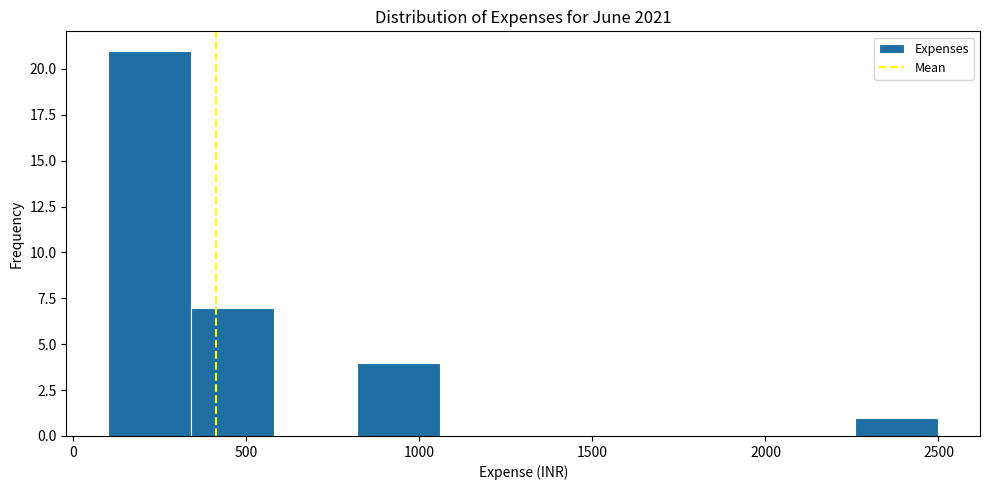

Reading left to right, transcribe this chart: for each bar, give the range it covers on the x-axis and its height. Neither the bar edges nor the heights are printed on the chart, so give them approximately, as read against the axes.

100 to 340: 21
340 to 580: 7
580 to 820: 0
820 to 1060: 4
1060 to 1300: 0
1300 to 1540: 0
1540 to 1780: 0
1780 to 2020: 0
2020 to 2260: 0
2260 to 2500: 1